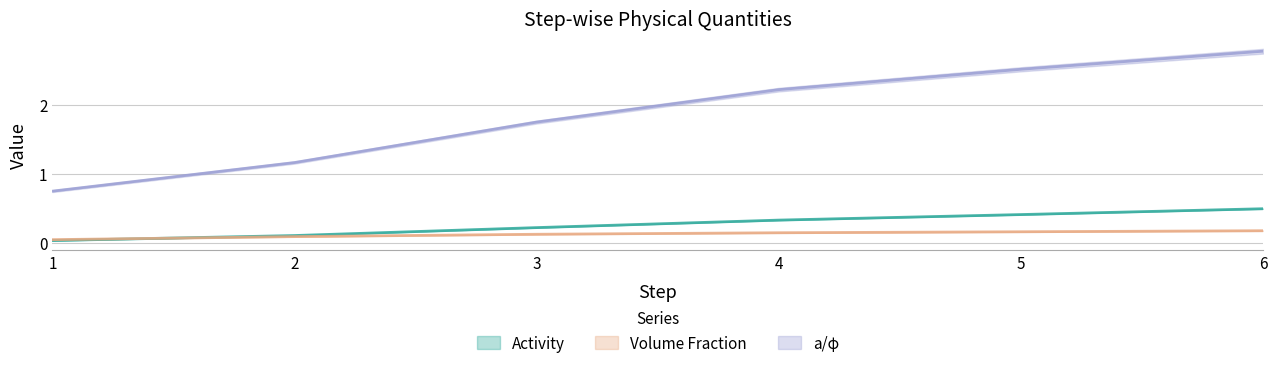

Is it true that Volume Fraction equals 0.2 at 6?

True